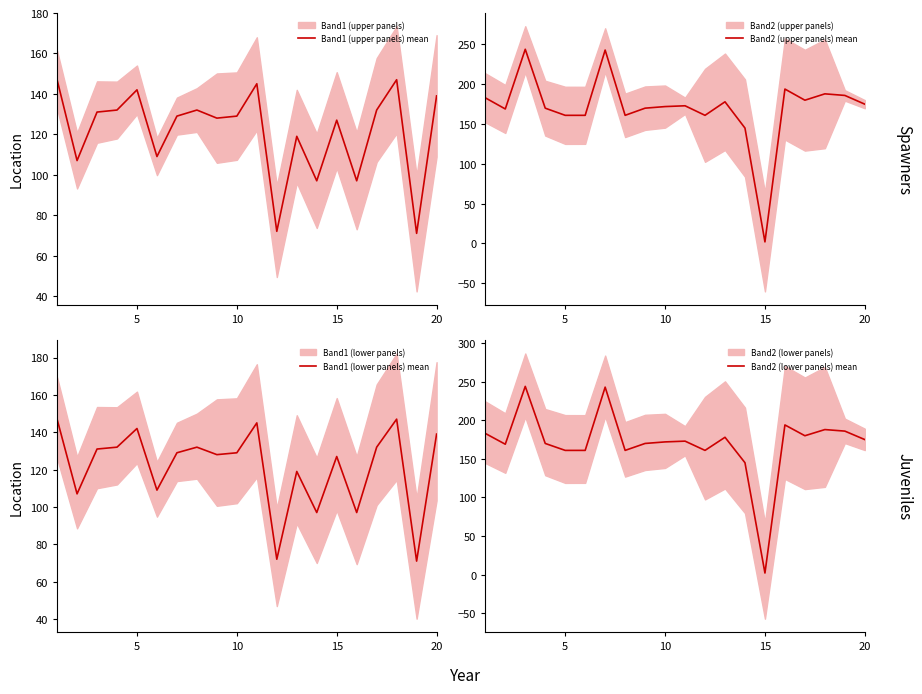

How many data points does each series have?

20